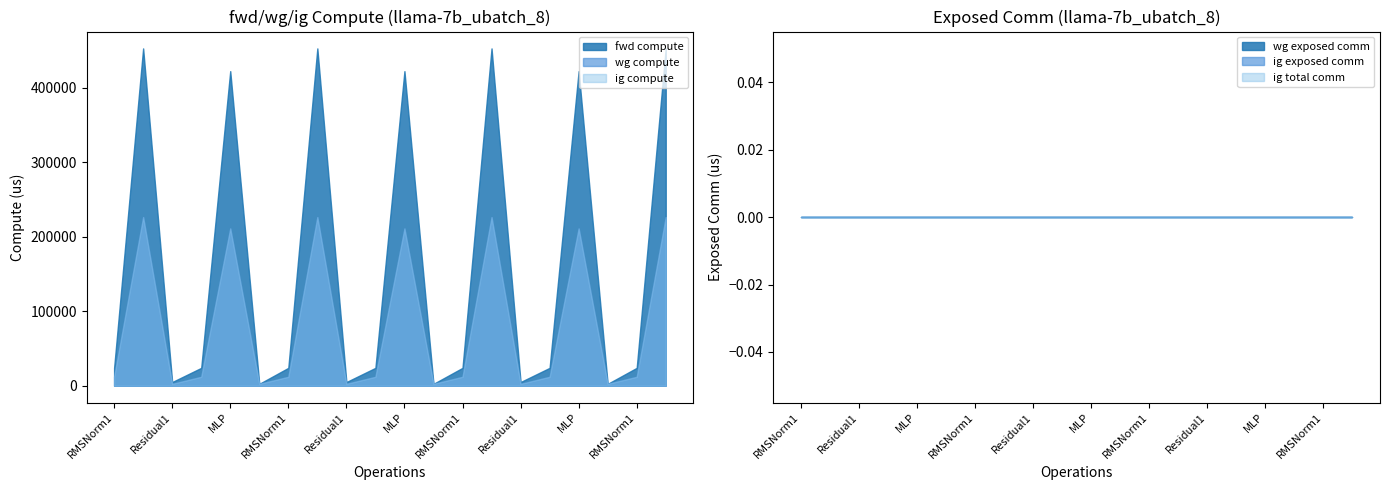

True or false: fwd compute and ig total comm cross at least once.

False